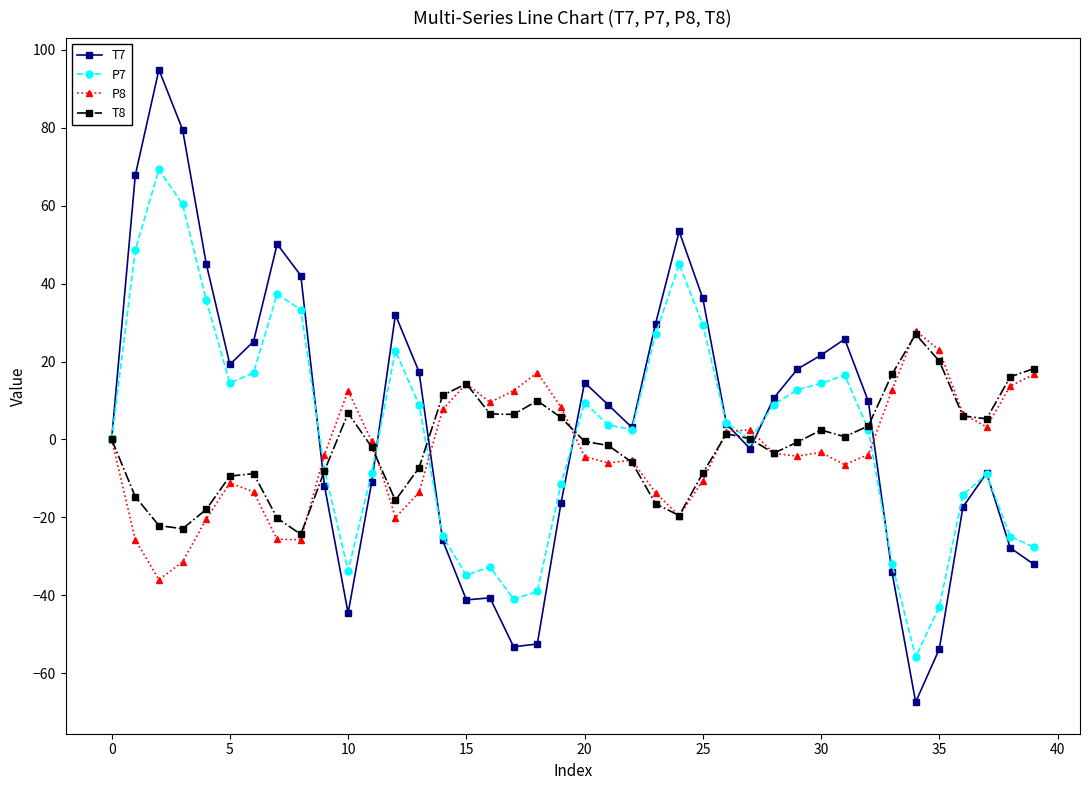

What is the lowest value of the P7 series?

-55.9